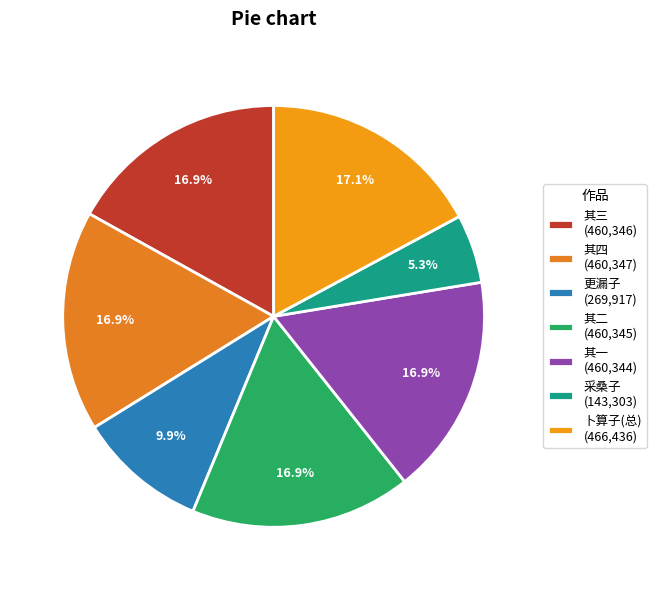

What is the largest slice in the pie chart?

卜算子　夜来风雨有萧瑟意，为作四首